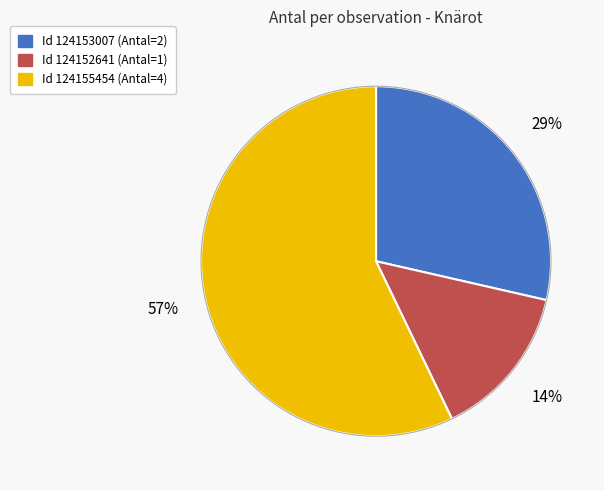

To the nearest percent, what is the average slice percentage?

33%